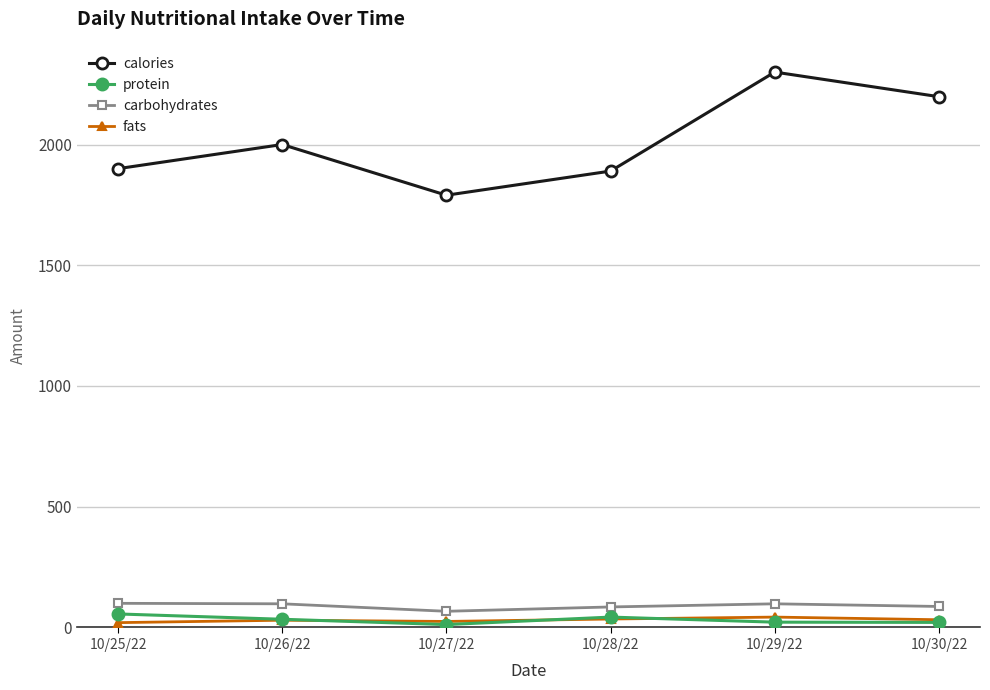

Which label corresponds to the largest value in the chart?

10/29/22